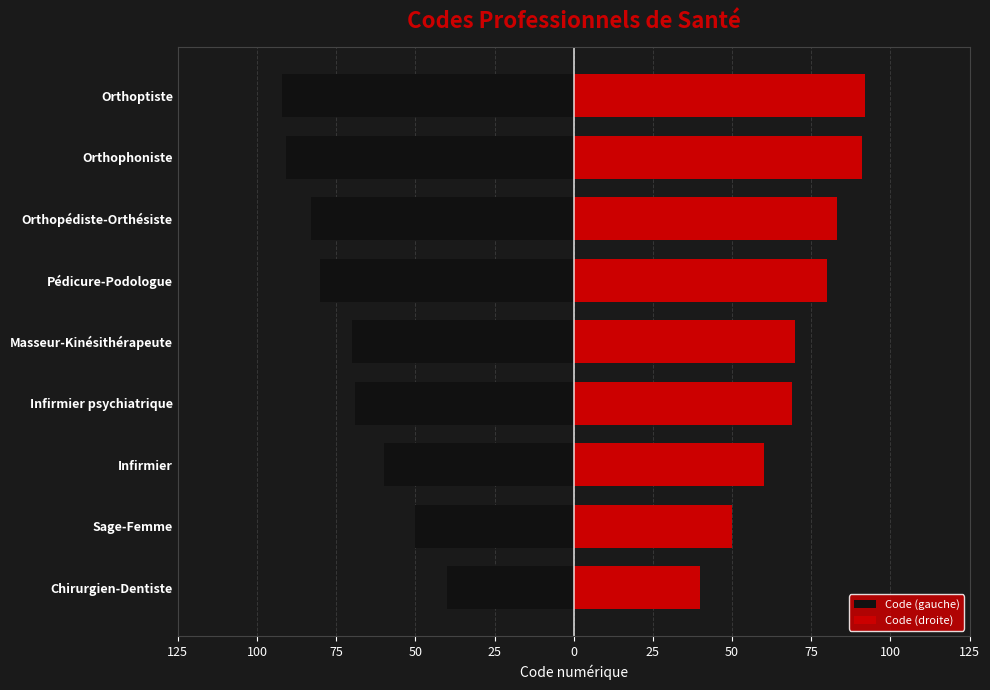

Is it true that Code (gauche) equals -141 at Orthopédiste-Orthésiste?

False